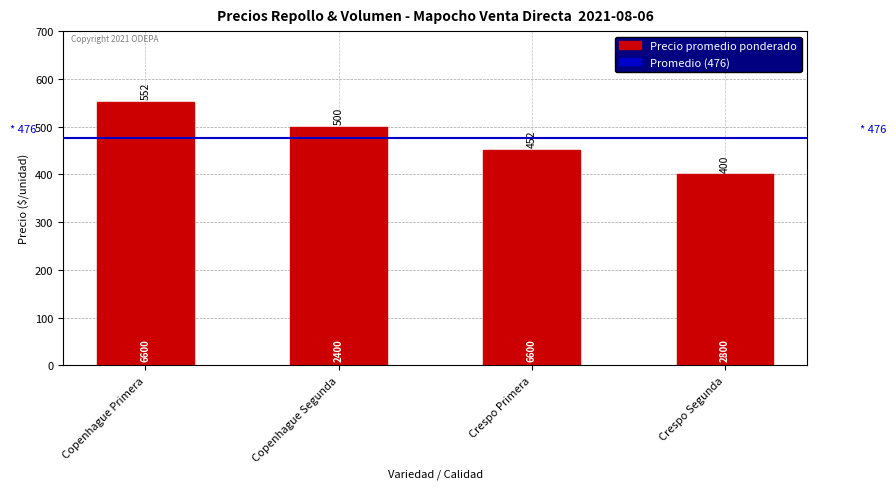

The chart shows a value of 219 at Crespo Primera. True or false?

False